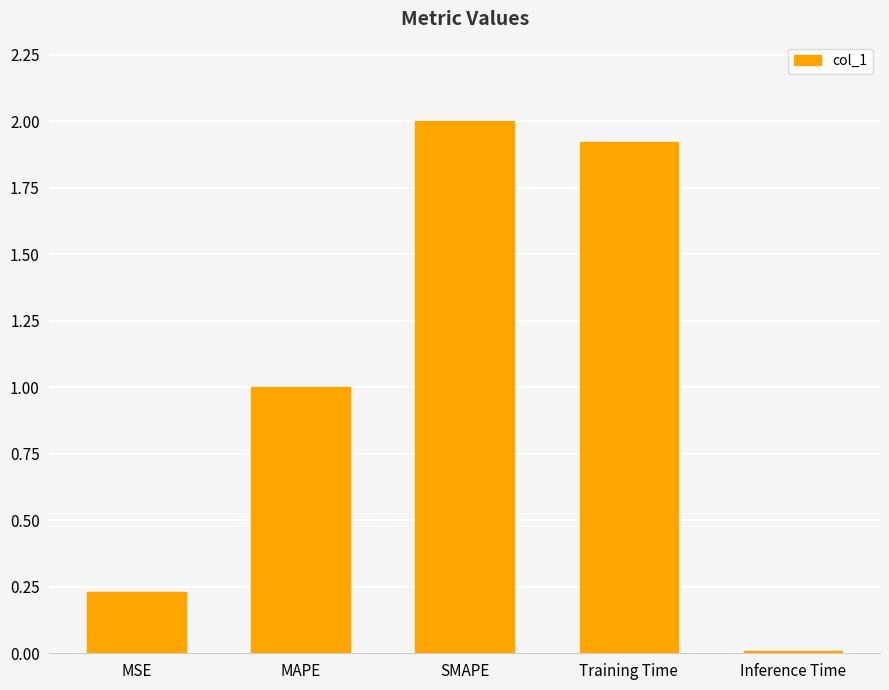

What is the change in value from MSE to SMAPE?

+1.8